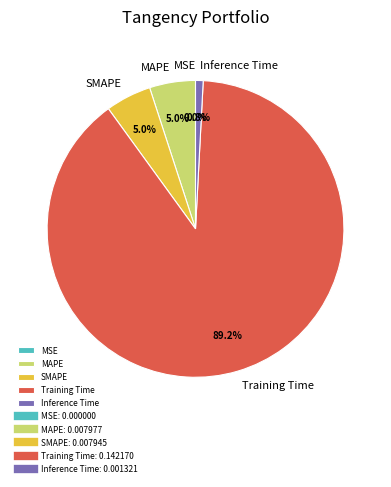

To the nearest percent, what is the average slice percentage?

20%